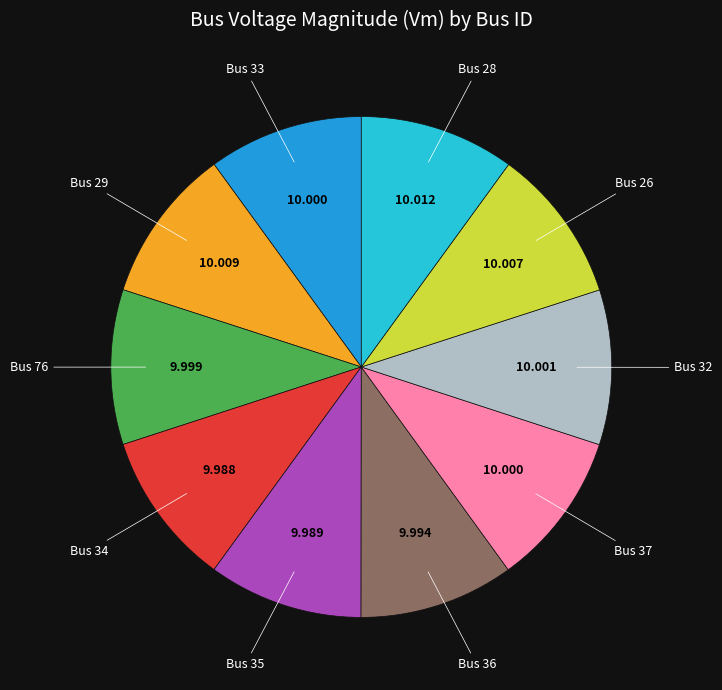

Does any single category account for the majority?

No